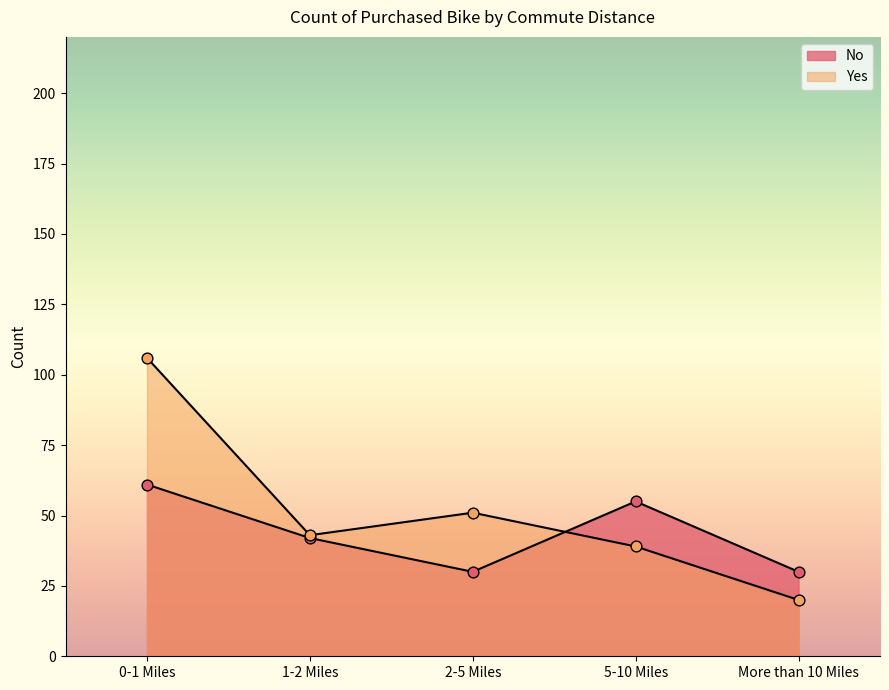

At which category is the sum across all series the highest?

0-1 Miles